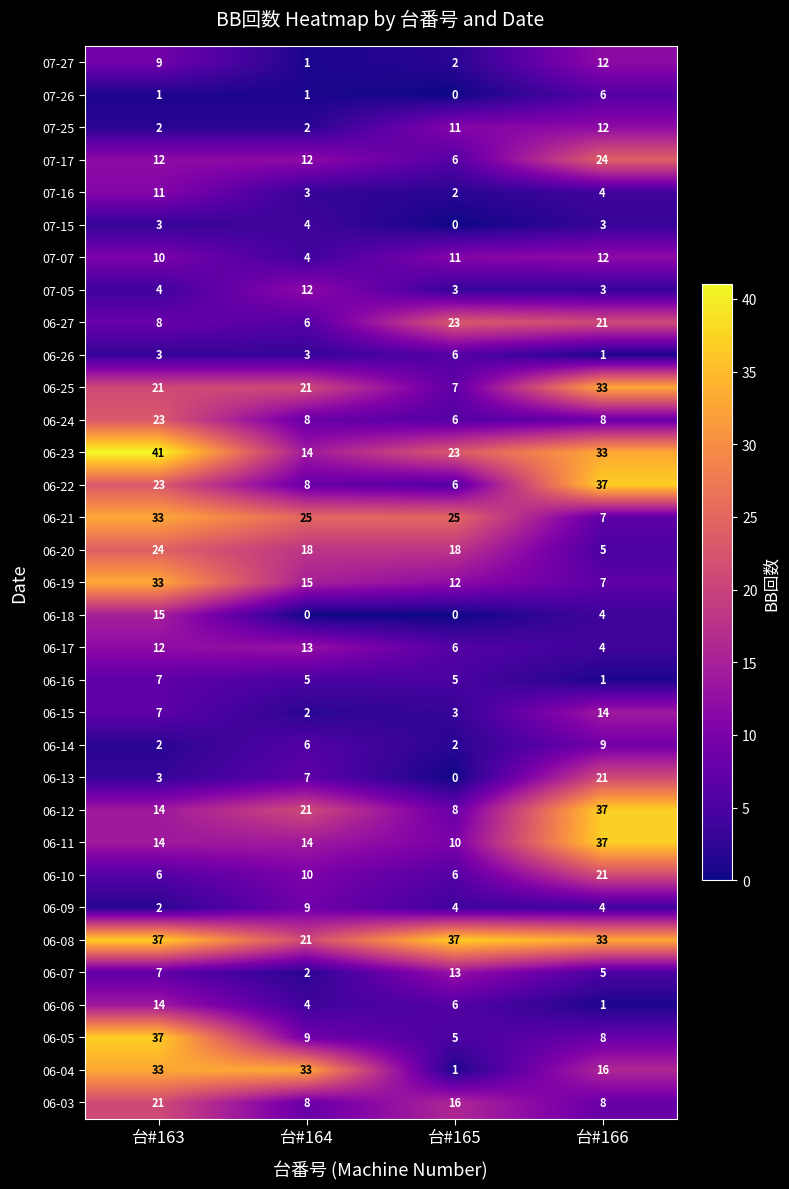

At how many categories does at least one series exceed 13?

4